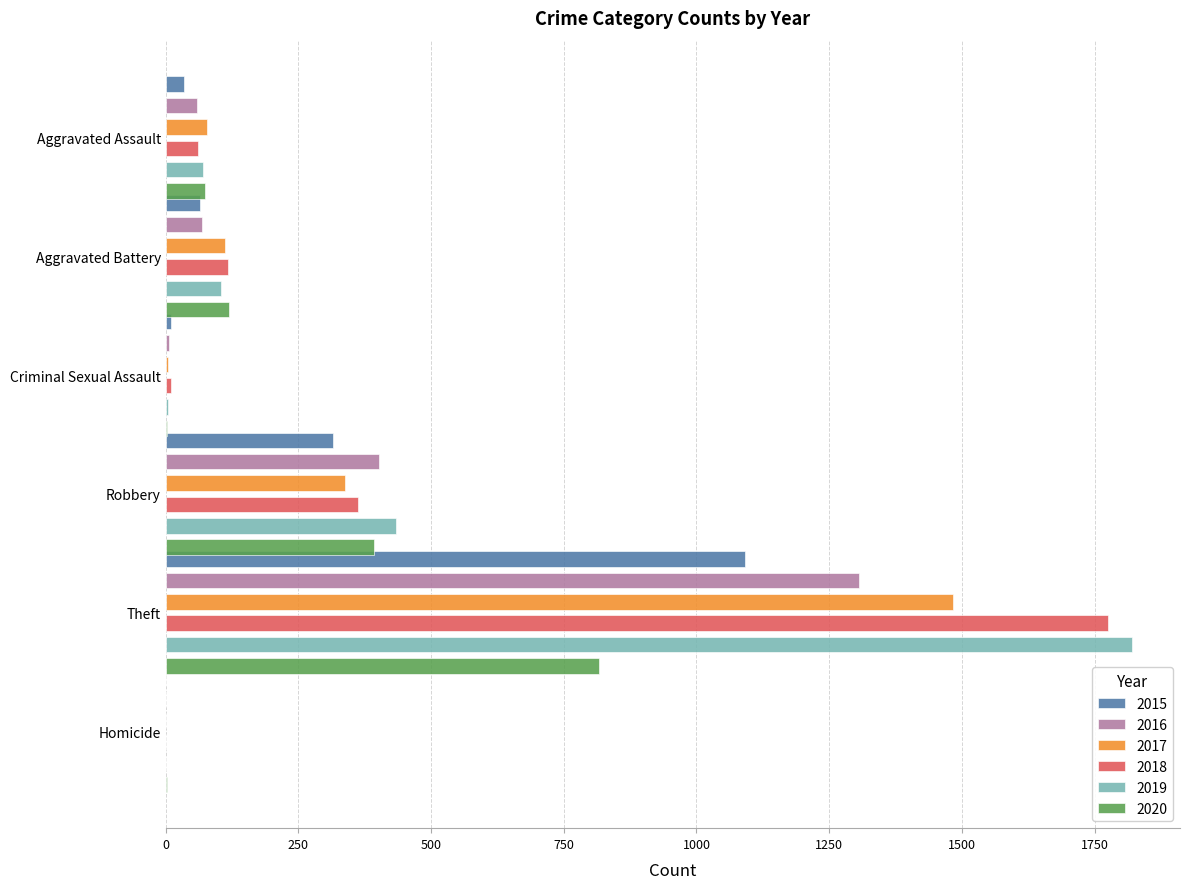

Does the chart contain stacked bars?

No